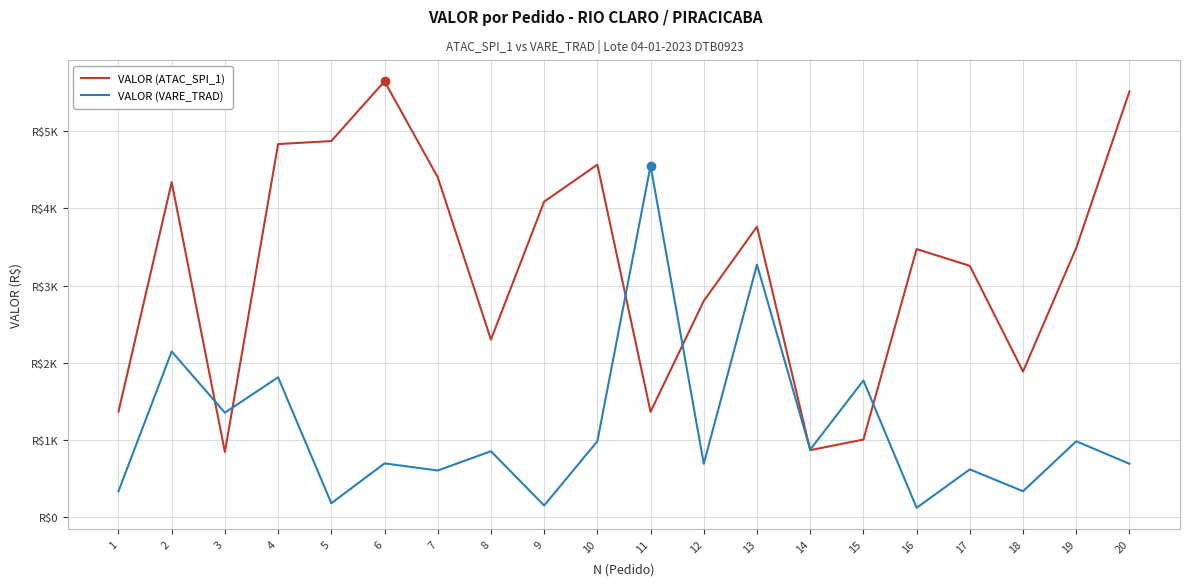

What are all the series names shown in the legend?

VALOR (ATAC_SPI_1), VALOR (VARE_TRAD)